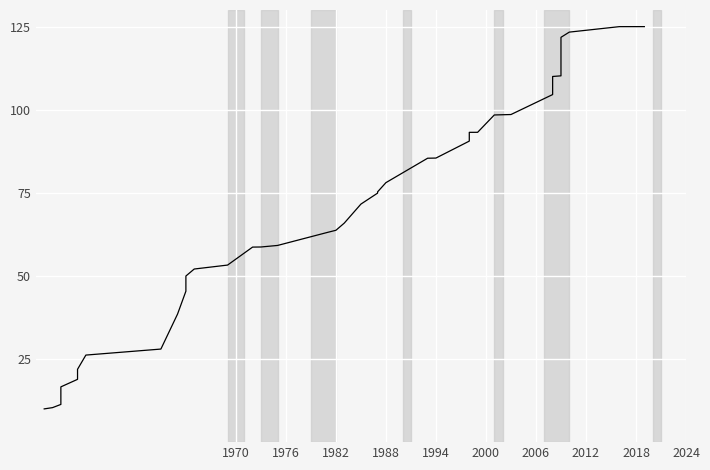

What is the difference between the second highest and minimum values?

115.0